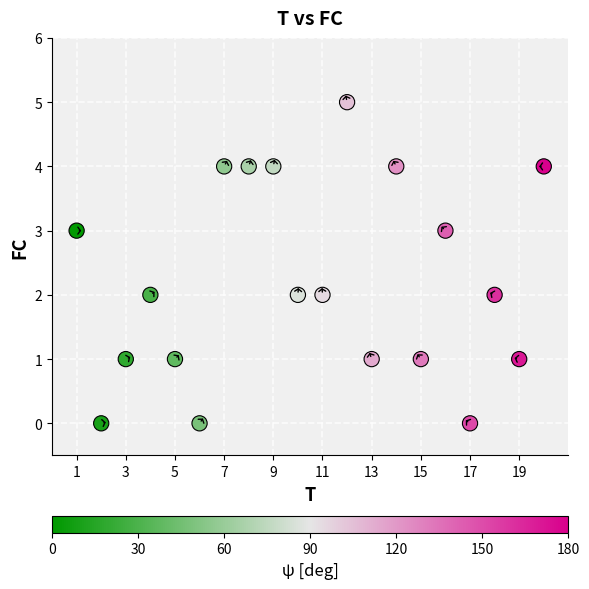

What is the range of X values (max minus min)?

19